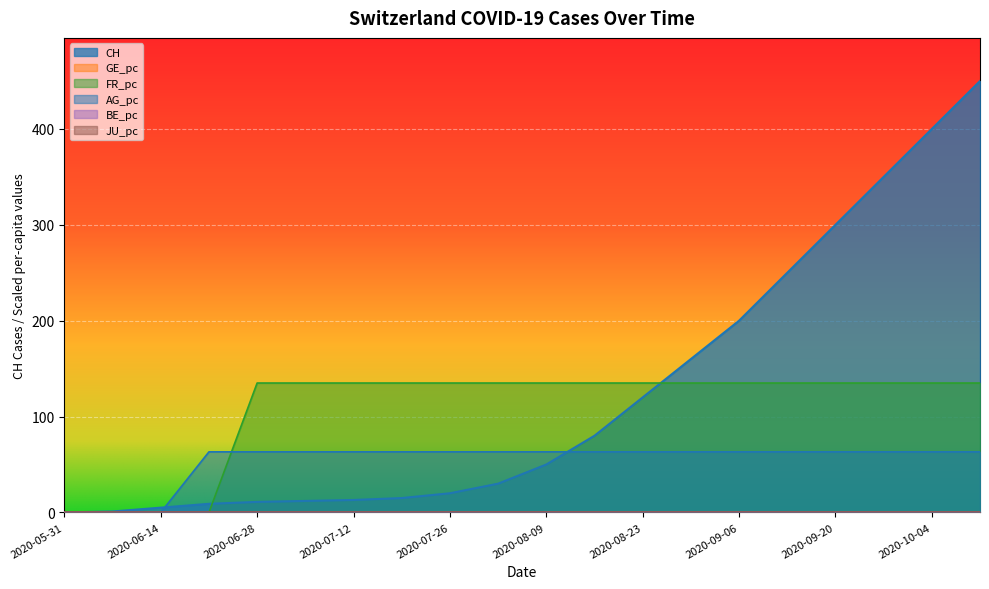

Where is CH nearest to the value 225?

2020-09-06